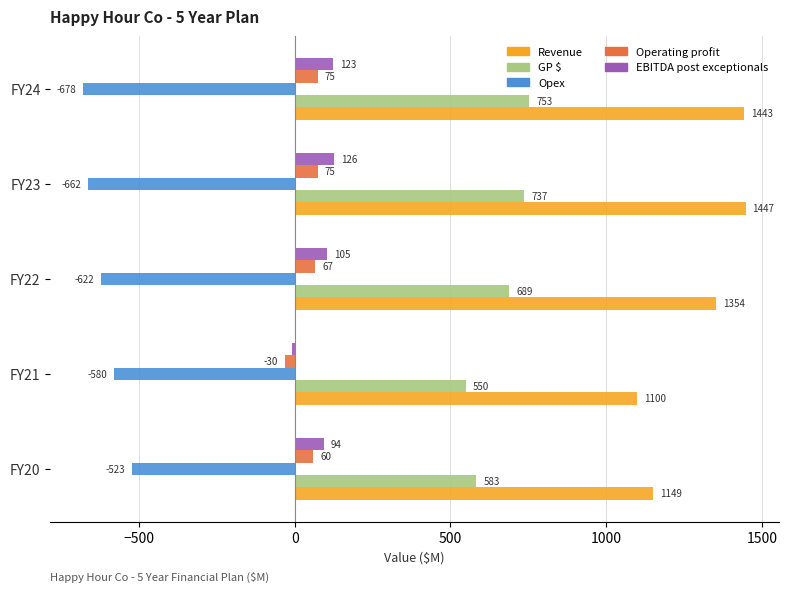

What is the difference between the second highest and minimum values in the Opex series?

98.1